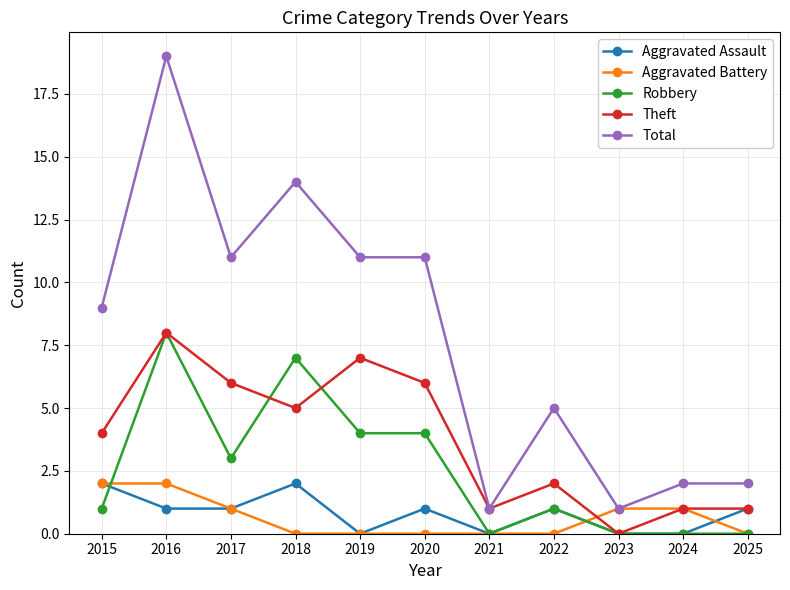

Reading left to right, list all the values displayed in this chart.

Aggravated Assault: 2	1	1	2	0	1	0	1	0	0	1
Aggravated Battery: 2	2	1	0	0	0	0	0	1	1	0
Robbery: 1	8	3	7	4	4	0	1	0	0	0
Theft: 4	8	6	5	7	6	1	2	0	1	1
Total: 9	19	11	14	11	11	1	5	1	2	2